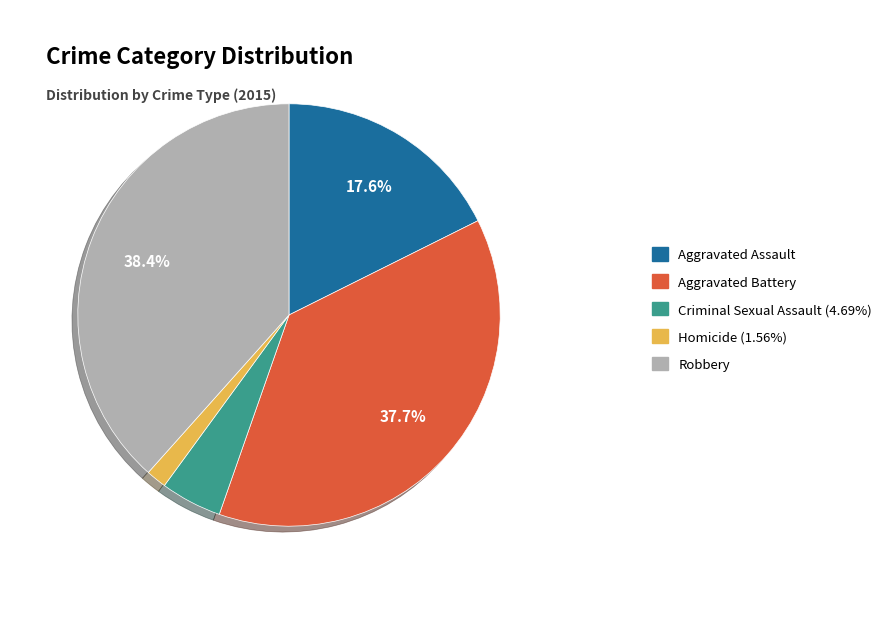

What is the ratio of the value at Aggravated Assault to the value at Aggravated Battery?

0.5